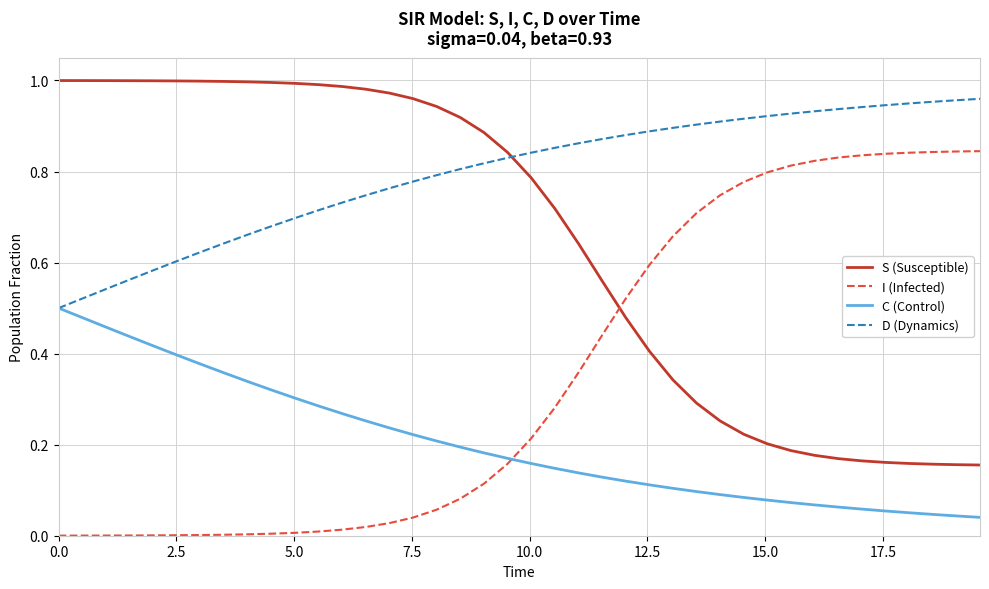

True or false: D (Dynamics) and I (Infected) intersect in this chart.

False